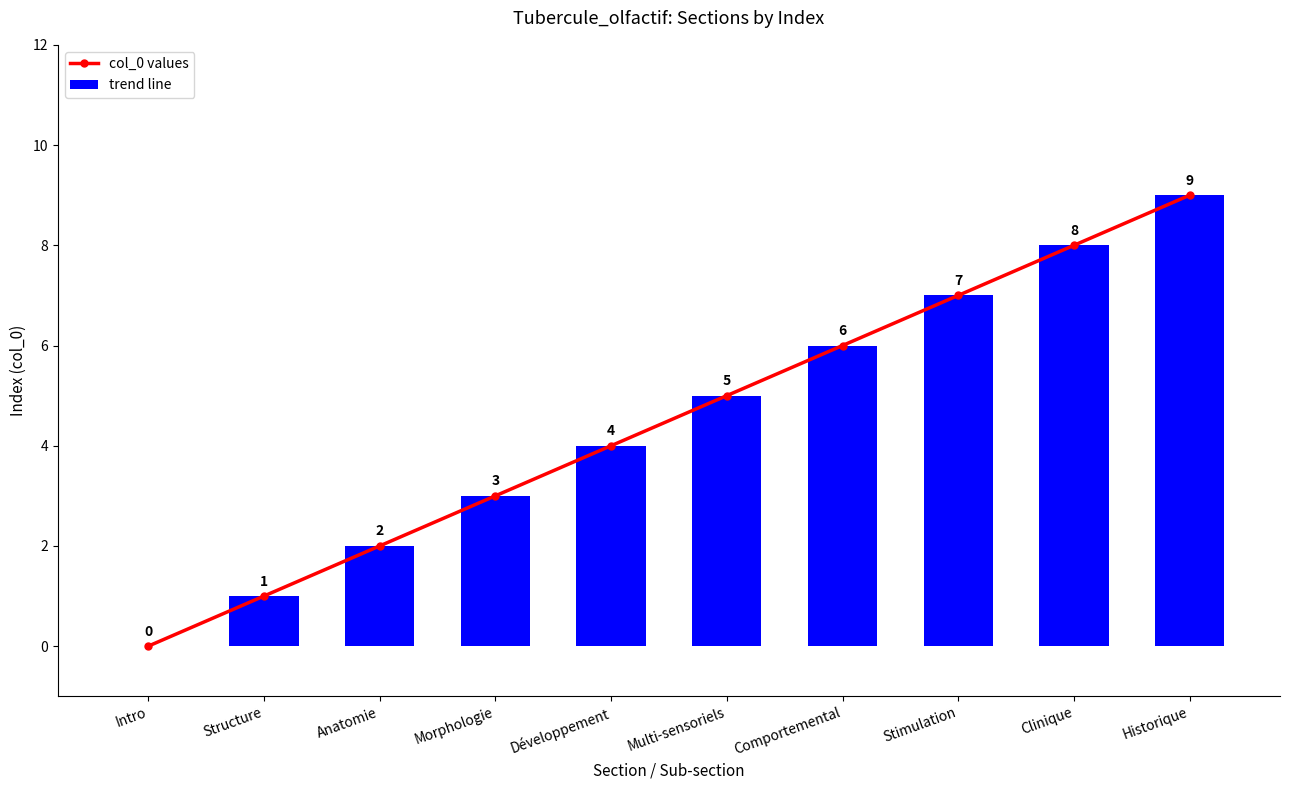

What is the sum of the values at Structure and Comportemental?

7